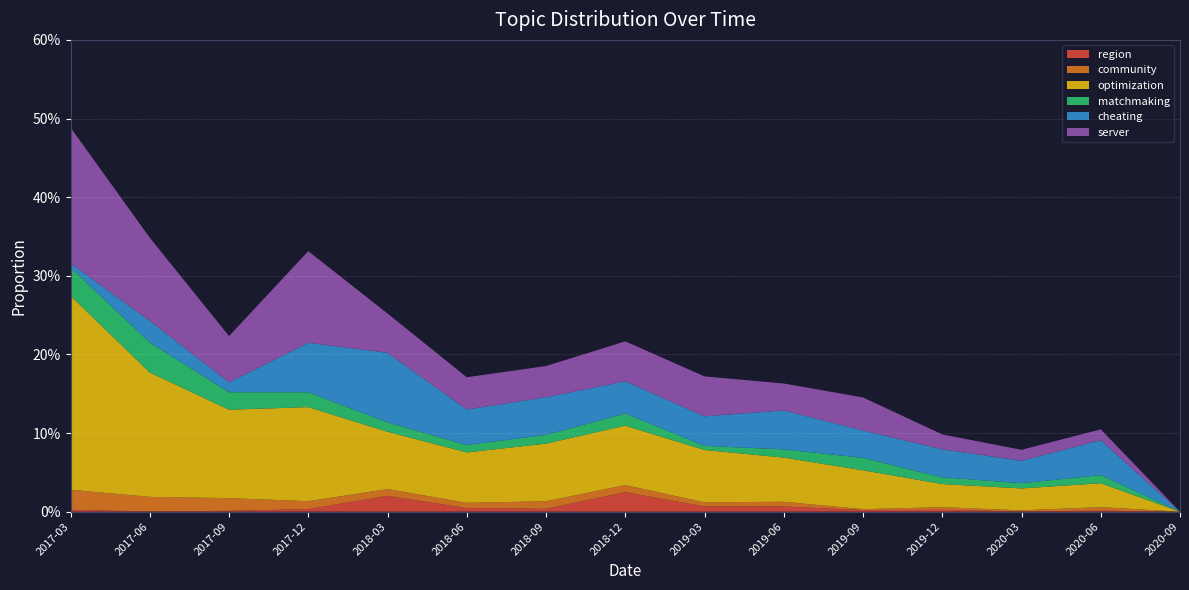

Reading left to right, transcribe all the data shown in this chart.

region: 0.0	0.0	0.0	0.0	0.0	0.0	0.0	0.0	0.0	0.0	0.0	0.0	0.0	0.0	0.0
community: 0.0	0.0	0.0	0.0	0.0	0.0	0.0	0.0	0.0	0.0	0.0	0.0	0.0	0.0	0.0
optimization: 0.2	0.2	0.1	0.1	0.1	0.1	0.1	0.1	0.1	0.1	0.0	0.0	0.0	0.0	0.0
matchmaking: 0.0	0.0	0.0	0.0	0.0	0.0	0.0	0.0	0.0	0.0	0.0	0.0	0.0	0.0	0.0
cheating: 0.0	0.0	0.0	0.1	0.1	0.0	0.0	0.0	0.0	0.0	0.0	0.0	0.0	0.0	0.0
server: 0.2	0.1	0.1	0.1	0.1	0.0	0.0	0.1	0.1	0.0	0.0	0.0	0.0	0.0	0.0